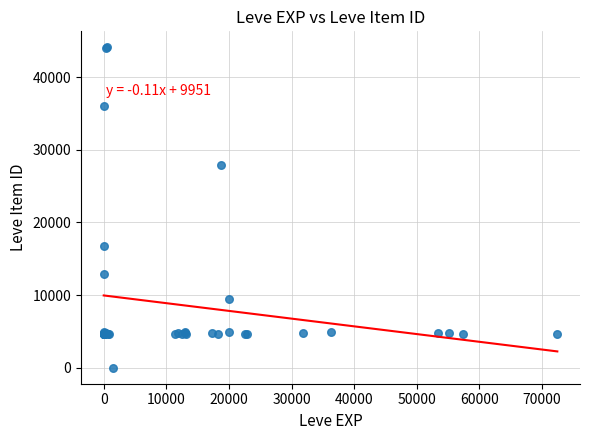

What Y value in the scatter plot is closest to 22050?

16734